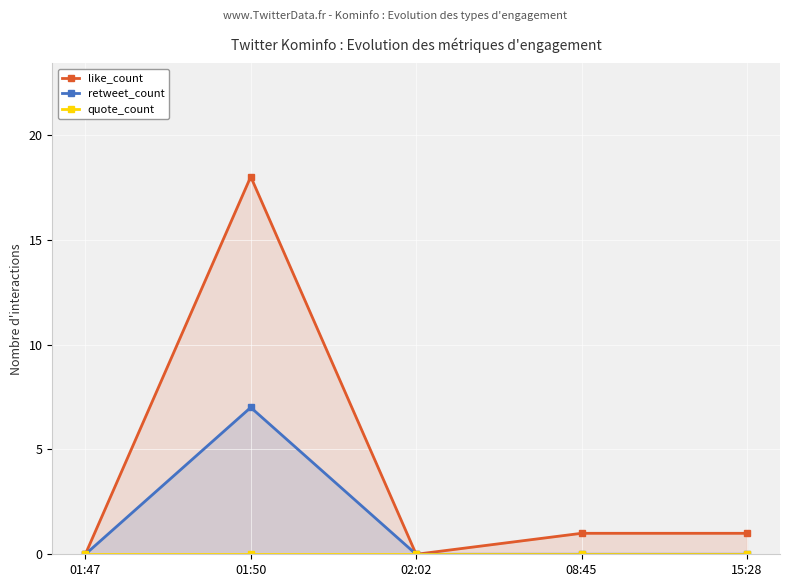

True or false: like_count has more than 2 points higher than both neighbors.

False